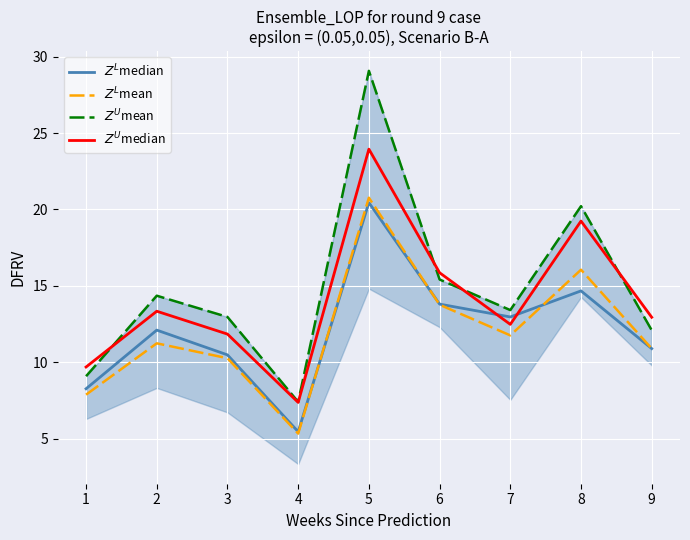

What is the spread (max minus min) of values at 2?

3.1